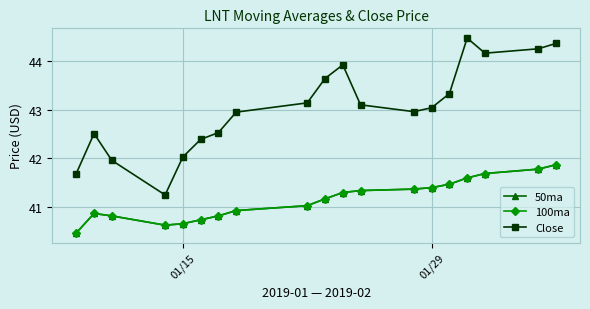

At how many categories does at least one series exceed 42?

16